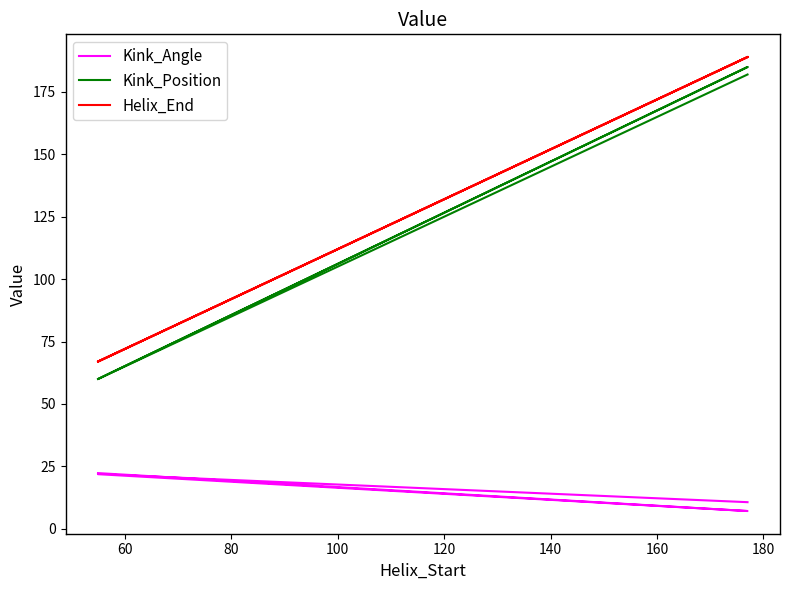

True or false: Helix_End has a value of 119.7 at 40.

False